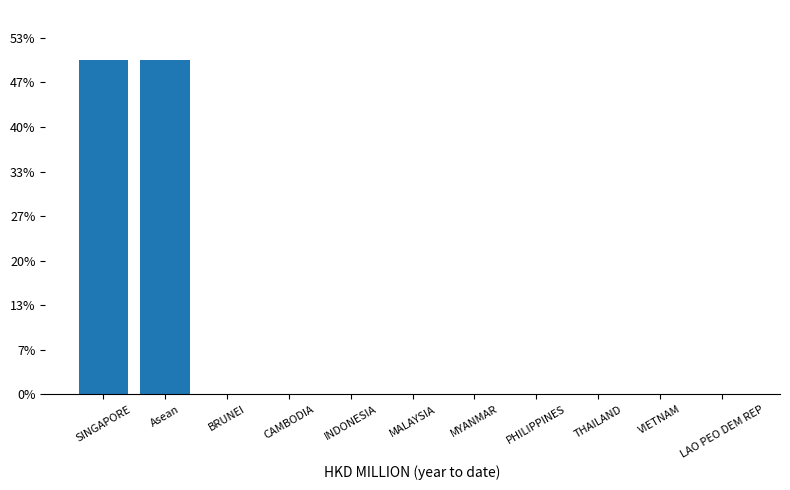

Rank the categories by value from lowest to highest.

BRUNEI, CAMBODIA, INDONESIA, MALAYSIA, MYANMAR, PHILIPPINES, THAILAND, VIETNAM, LAO PEO DEM REP, SINGAPORE, Asean